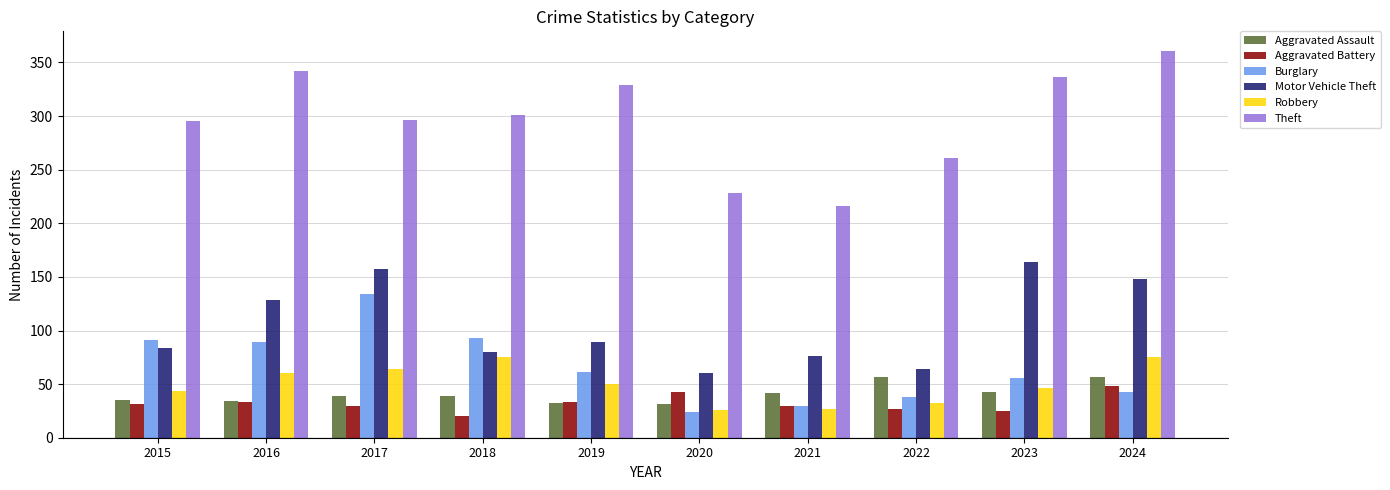

True or false: Motor Vehicle Theft has a value of 80 at 2018.

True